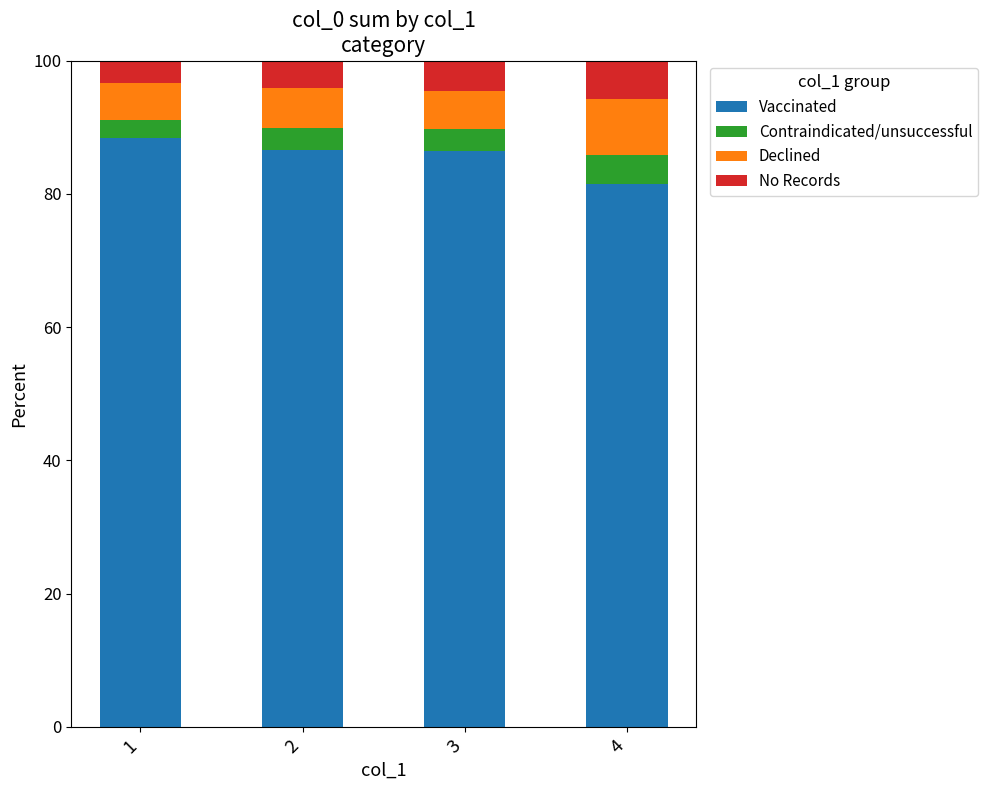

What are all the series names shown in the legend?

Vaccinated, Contraindicated/unsuccessful, Declined, No Records